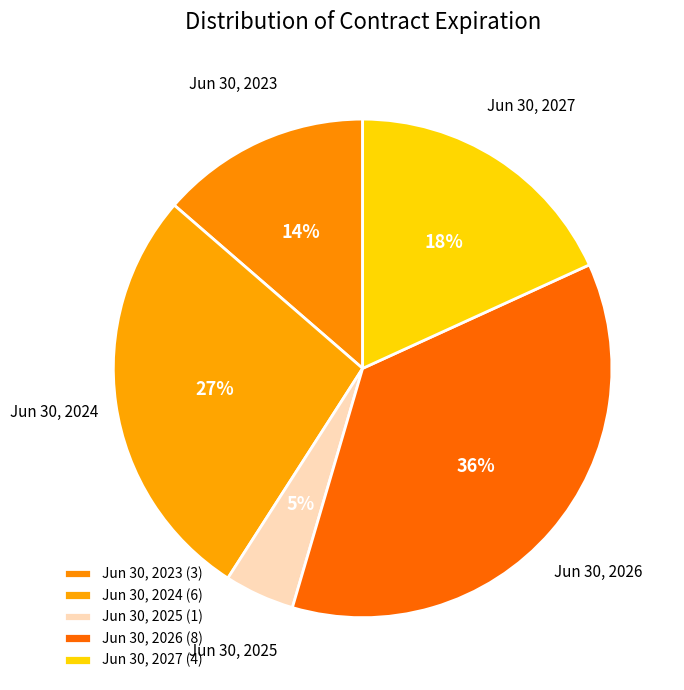

Count the number of slices in the pie.

5